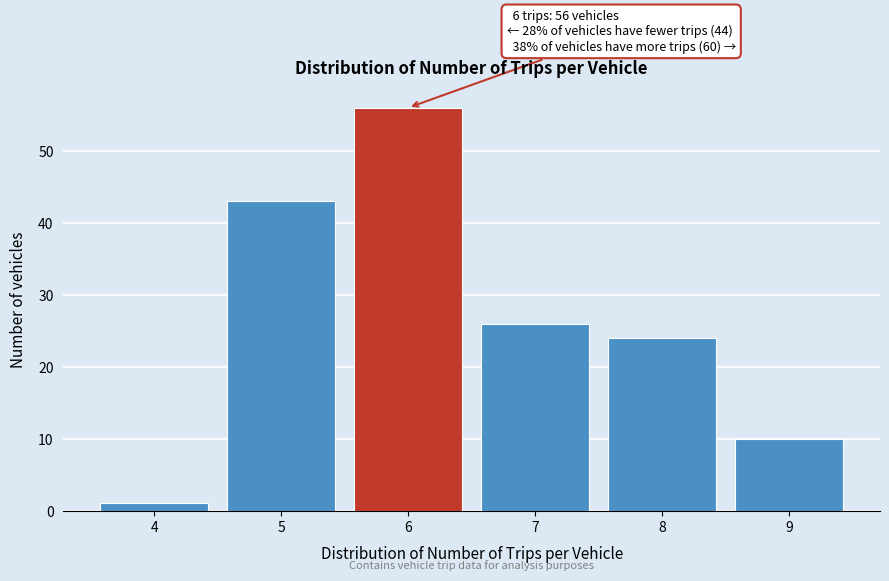

Reading left to right, what are all the values shown in this chart?

4=1	5=43	6=56	7=26	8=24	9=10